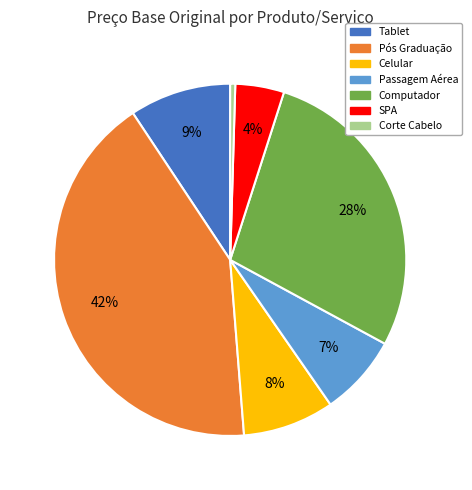

Does Tablet represent more than half of the total?

No